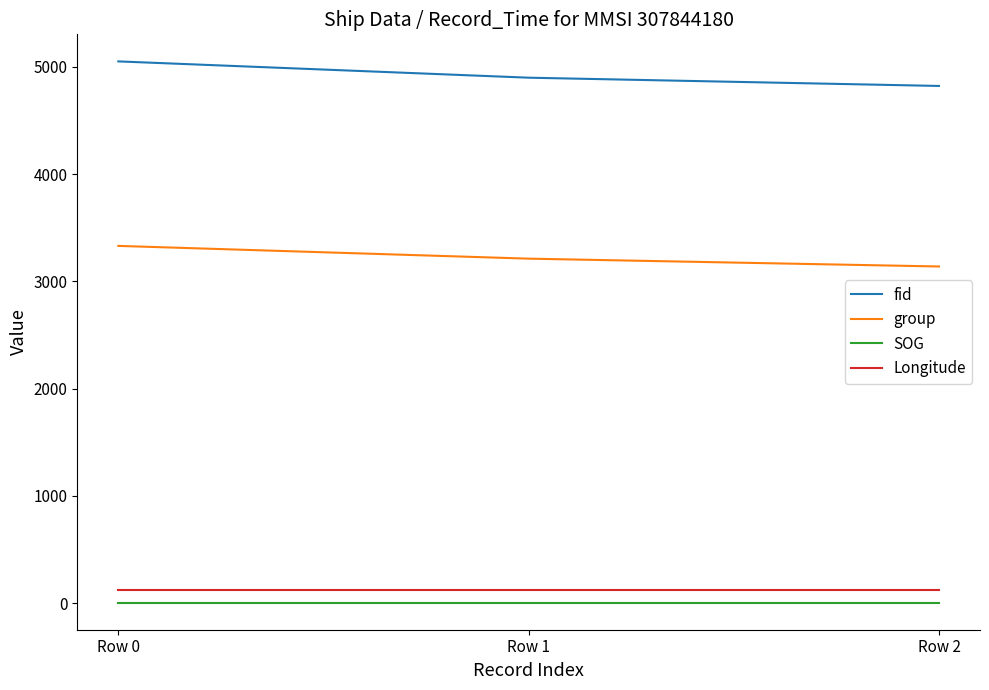

Reading left to right, extract all data points from this chart.

fid: 5052.0	4900.0	4823.0
group: 3331.0	3212.0	3139.0
SOG: 3.2	3.2	3.2
Longitude: 119.4	119.4	119.4